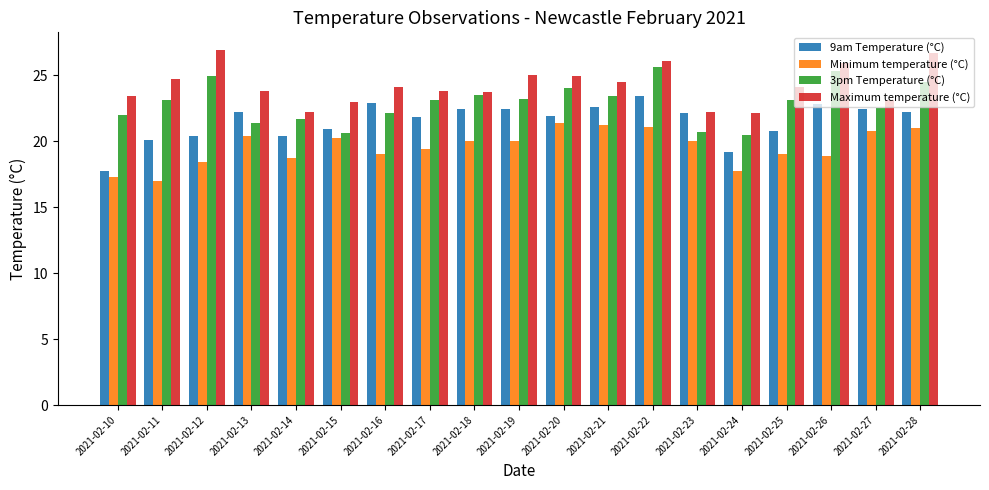

What is the sum of the 3pm Temperature (°C) values at 2021-02-22 and 2021-02-24?

46.1